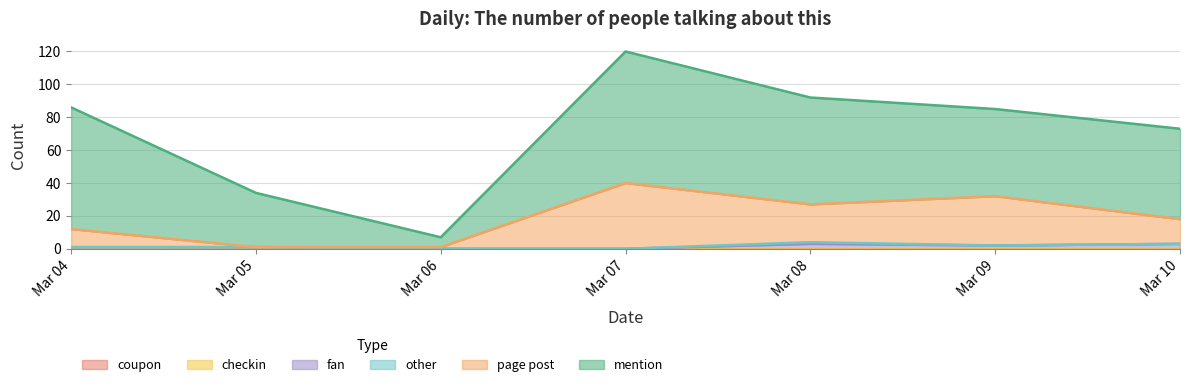

Which has a higher value, 2022-03-07 or 2022-03-08?

2022-03-07